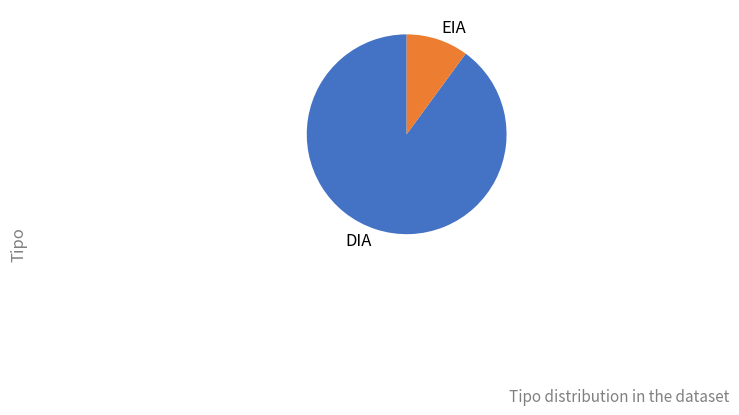

How many segments does this pie chart have?

2